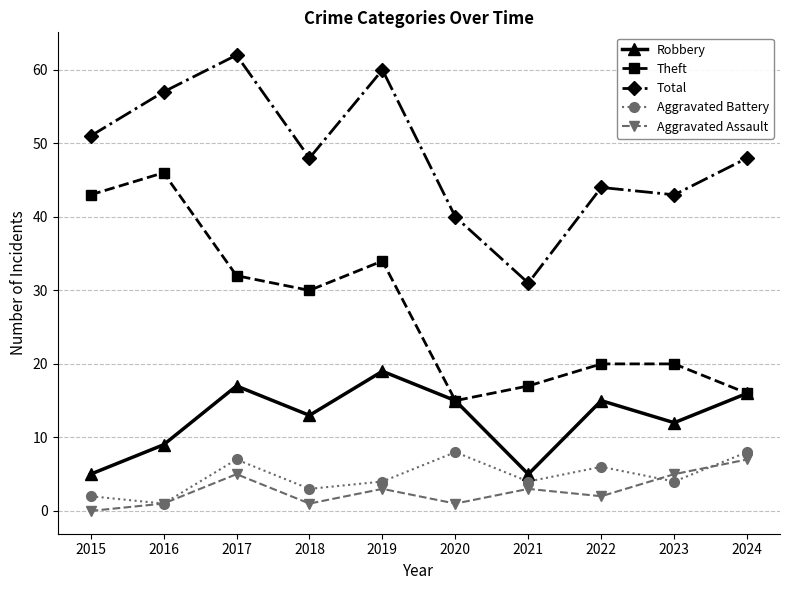

What is the total value across all series at 2015?

101